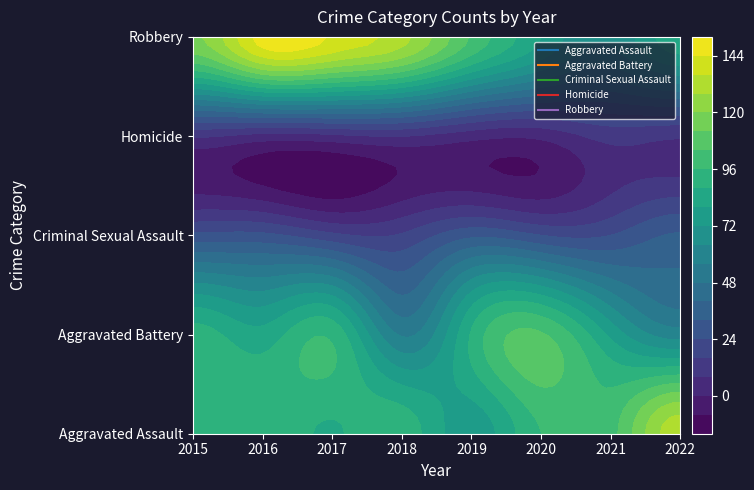

What is the sum of the Homicide values at 2016 and 2019?

8